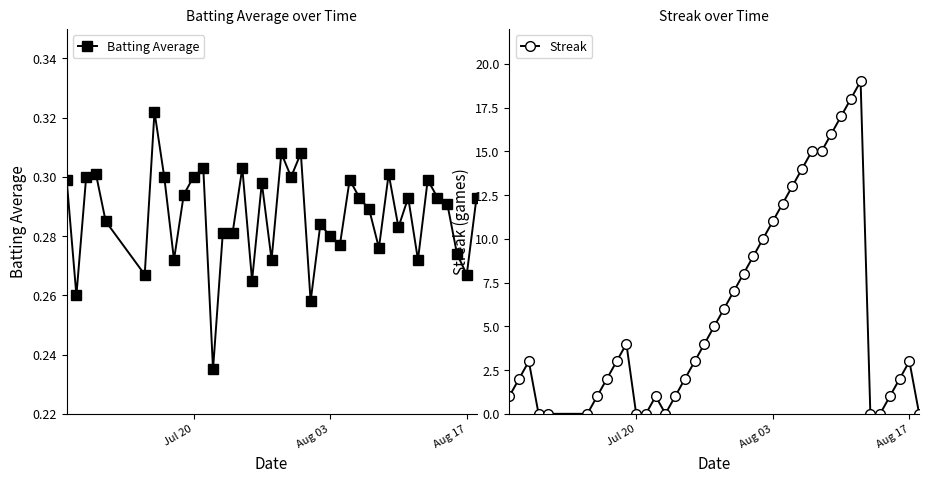

What is the maximum value shown in the chart?

19.0